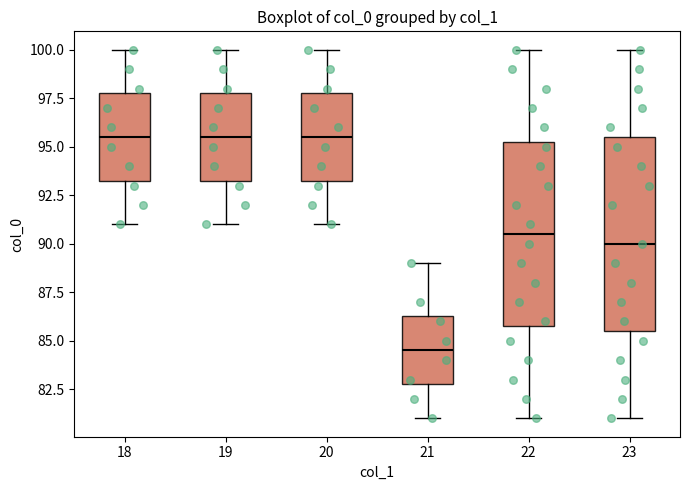

Reading left to right, read every box against the y-axis: the position of its median line, the range the box covers, and the ends of its whiskers. The values are not printed on the chart, so give them approximately, as read against the axis.

18: median 95.5, box 93.5 to 98.0, whiskers 91.0 to 100.0
19: median 95.5, box 93.5 to 98.0, whiskers 91.0 to 100.0
20: median 95.5, box 93.5 to 98.0, whiskers 91.0 to 100.0
21: median 84.5, box 83.0 to 86.5, whiskers 81.0 to 89.0
22: median 90.5, box 86.0 to 95.5, whiskers 81.0 to 100.0
23: median 90.0, box 85.5 to 95.5, whiskers 81.0 to 100.0